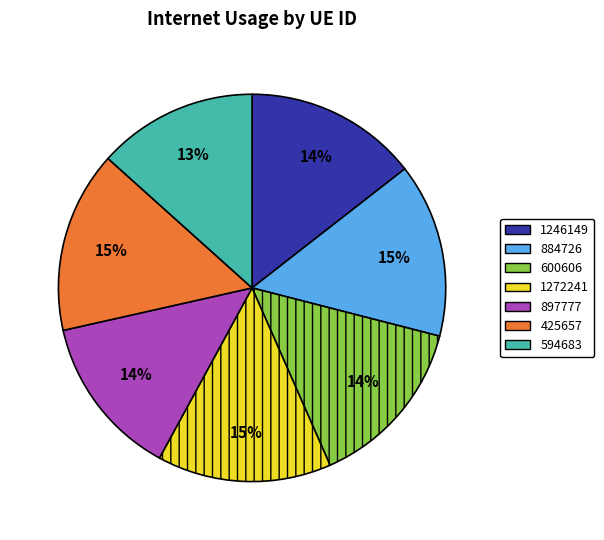

To the nearest percent, what is the average slice percentage?

14%